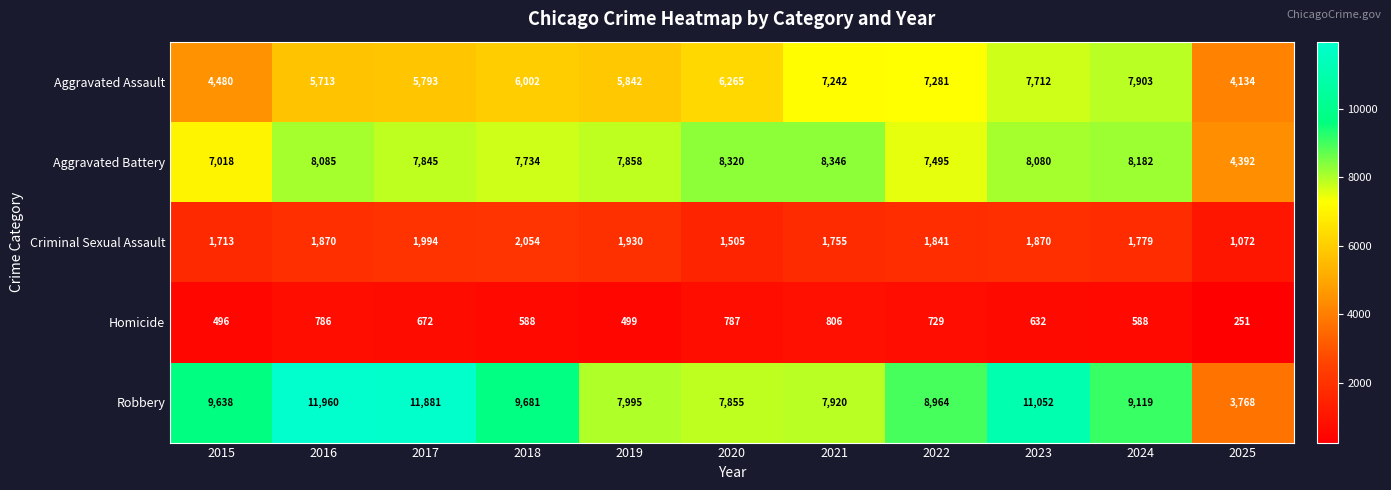

What value does the Criminal Sexual Assault series have at 2018?

2054